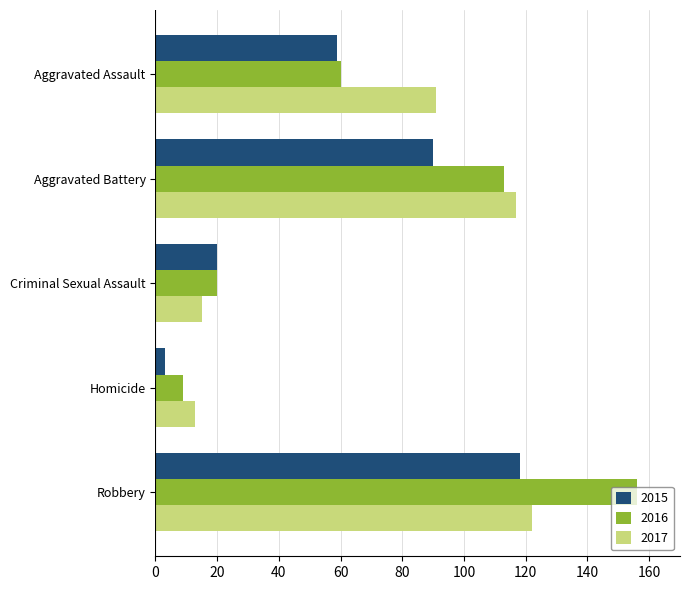

At which category is the sum across all series the highest?

Robbery